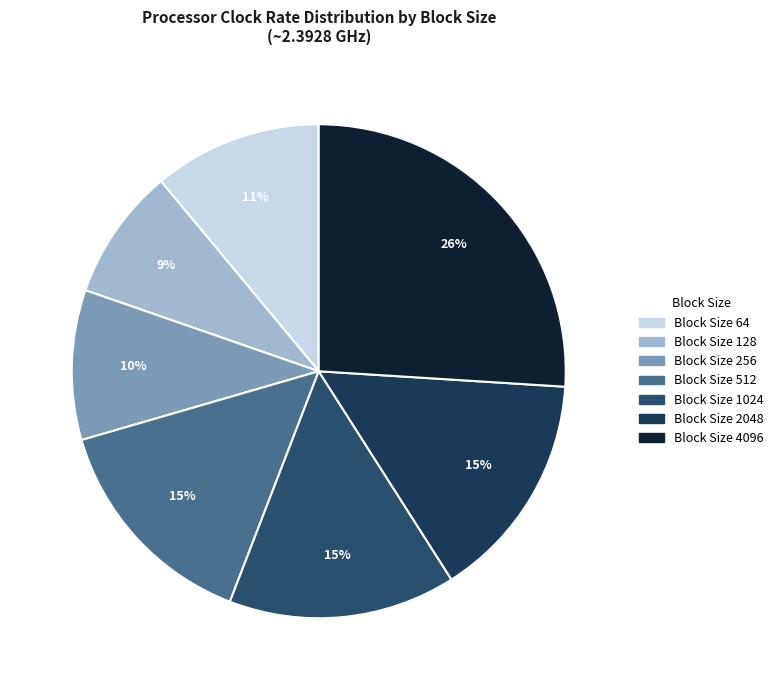

How many slices are in this pie chart?

7